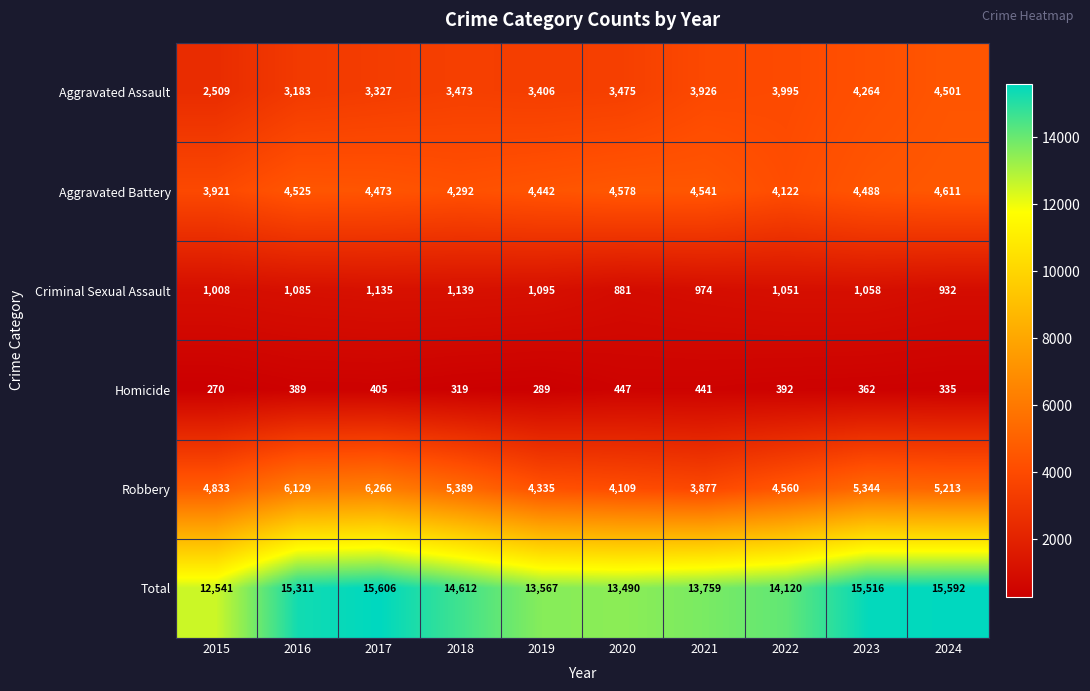

Which series changed the most between 2019 and 2023?

Total